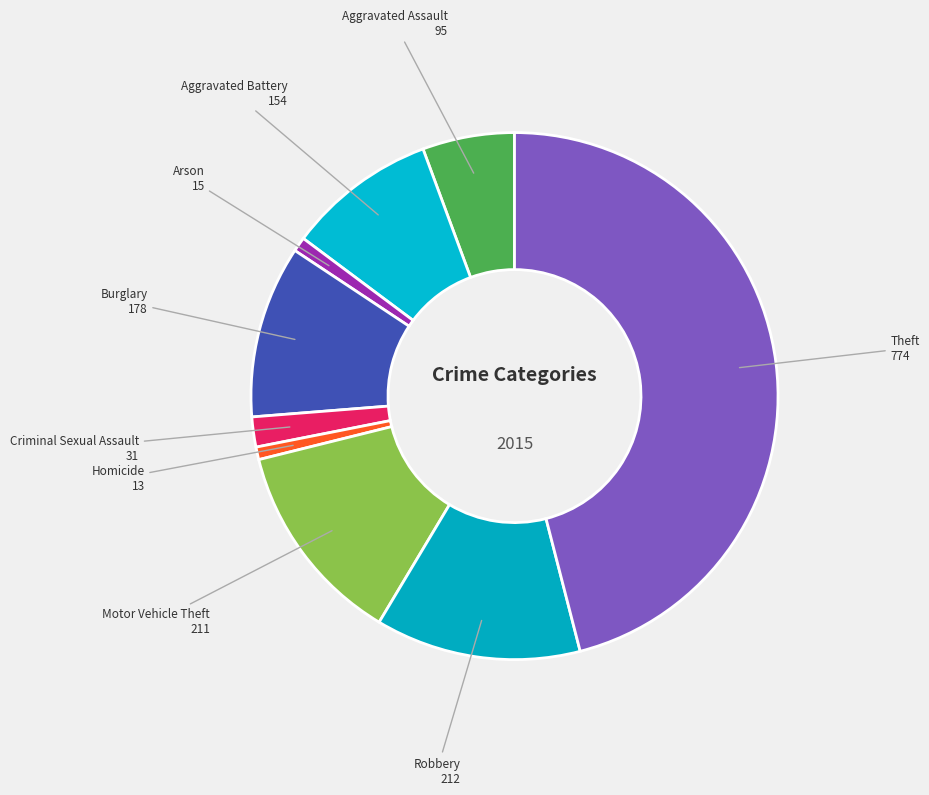

What is the largest slice in the pie chart?

Theft